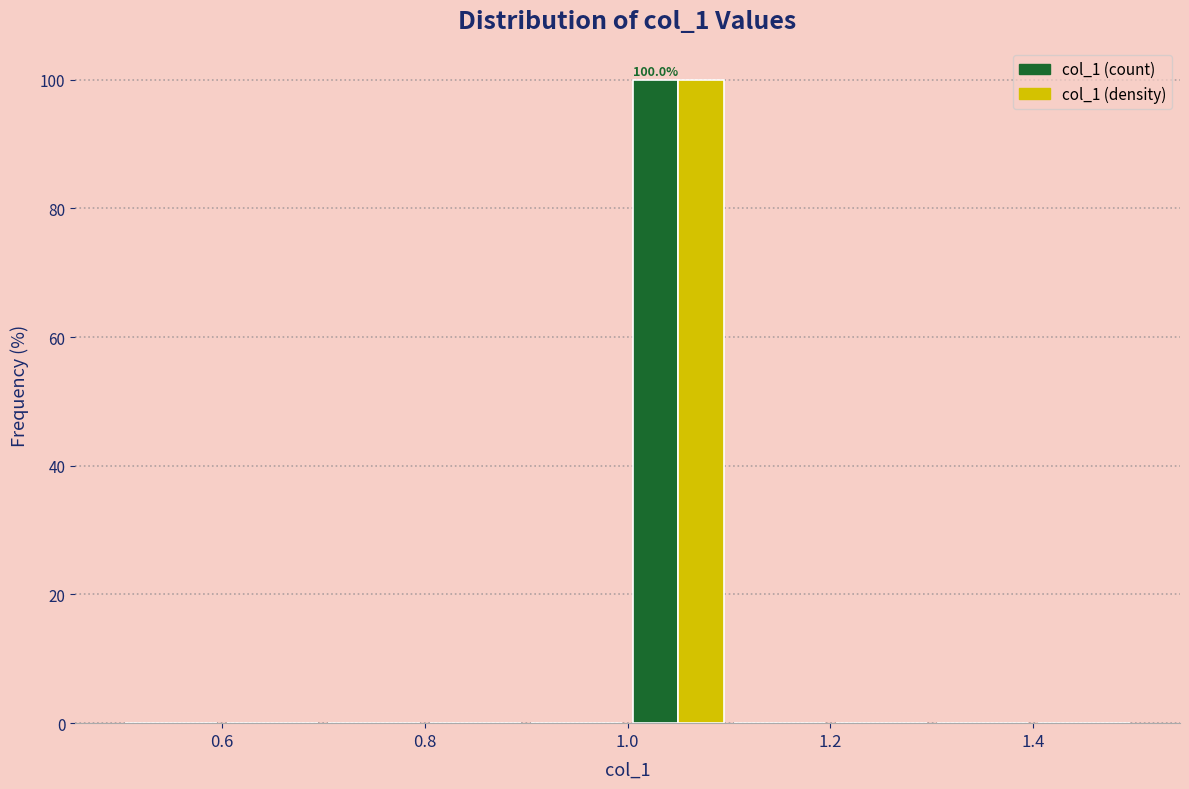

In the col_1 (density) series, which range on the x-axis has the tallest bar?

1.0 to 1.1